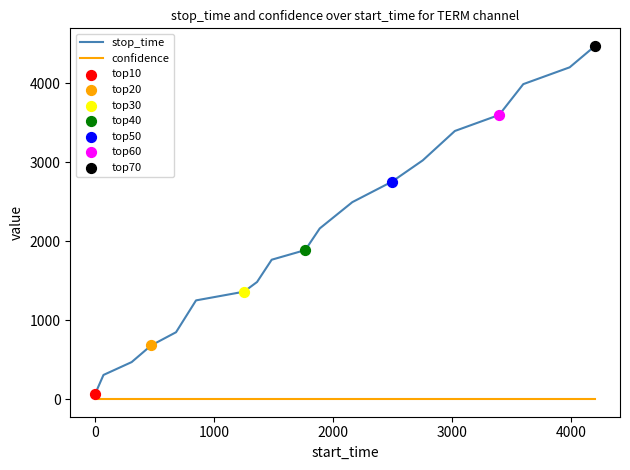

Which series has the largest total across all categories?

stop_time